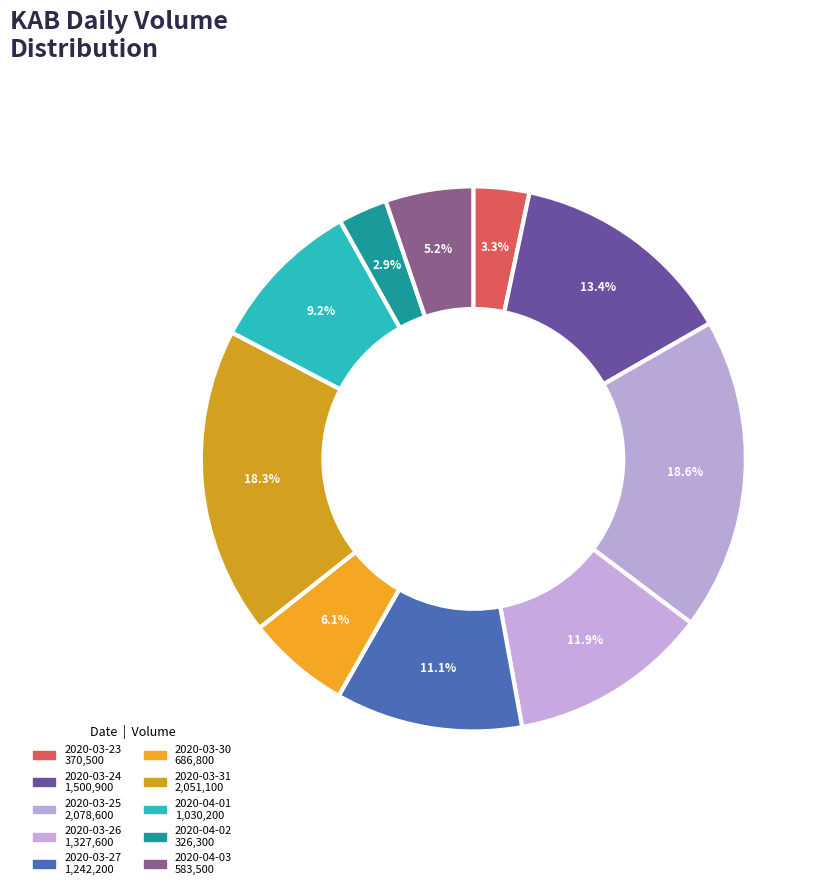

Does any single category account for the majority?

No